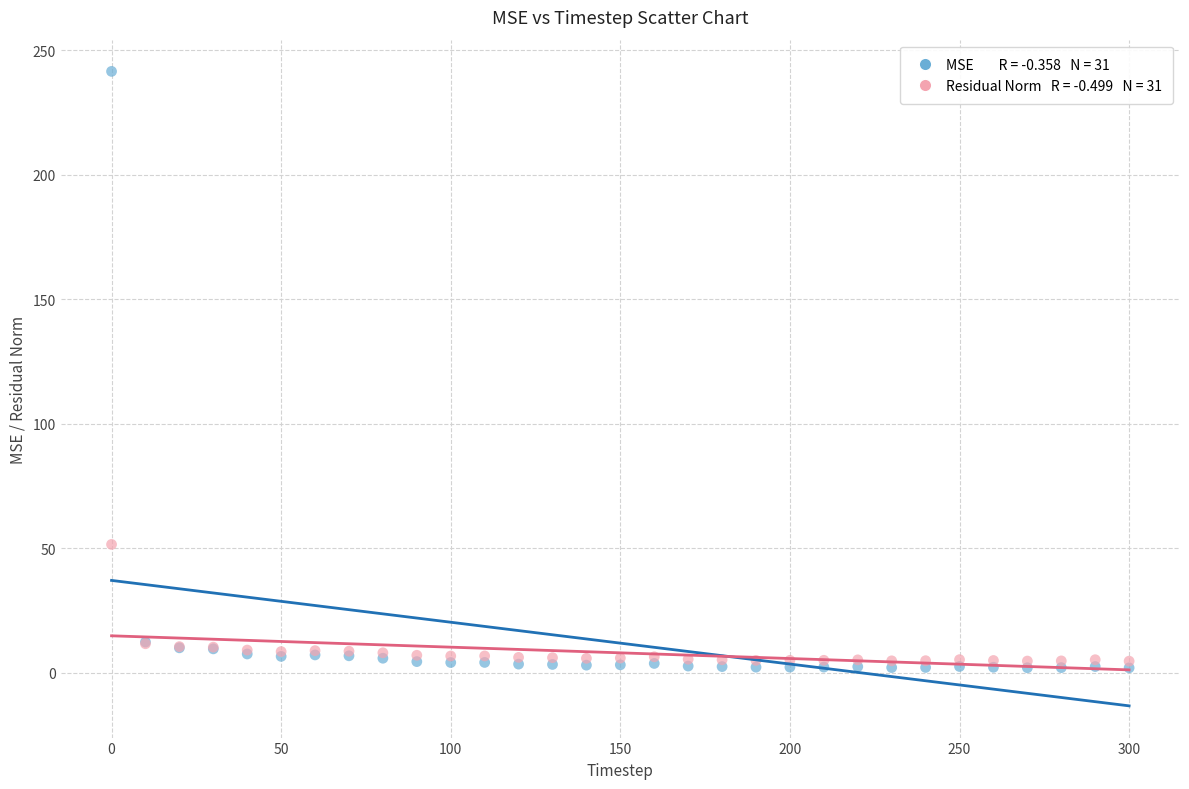

Across all series, what Y value is closest to 121?

51.6